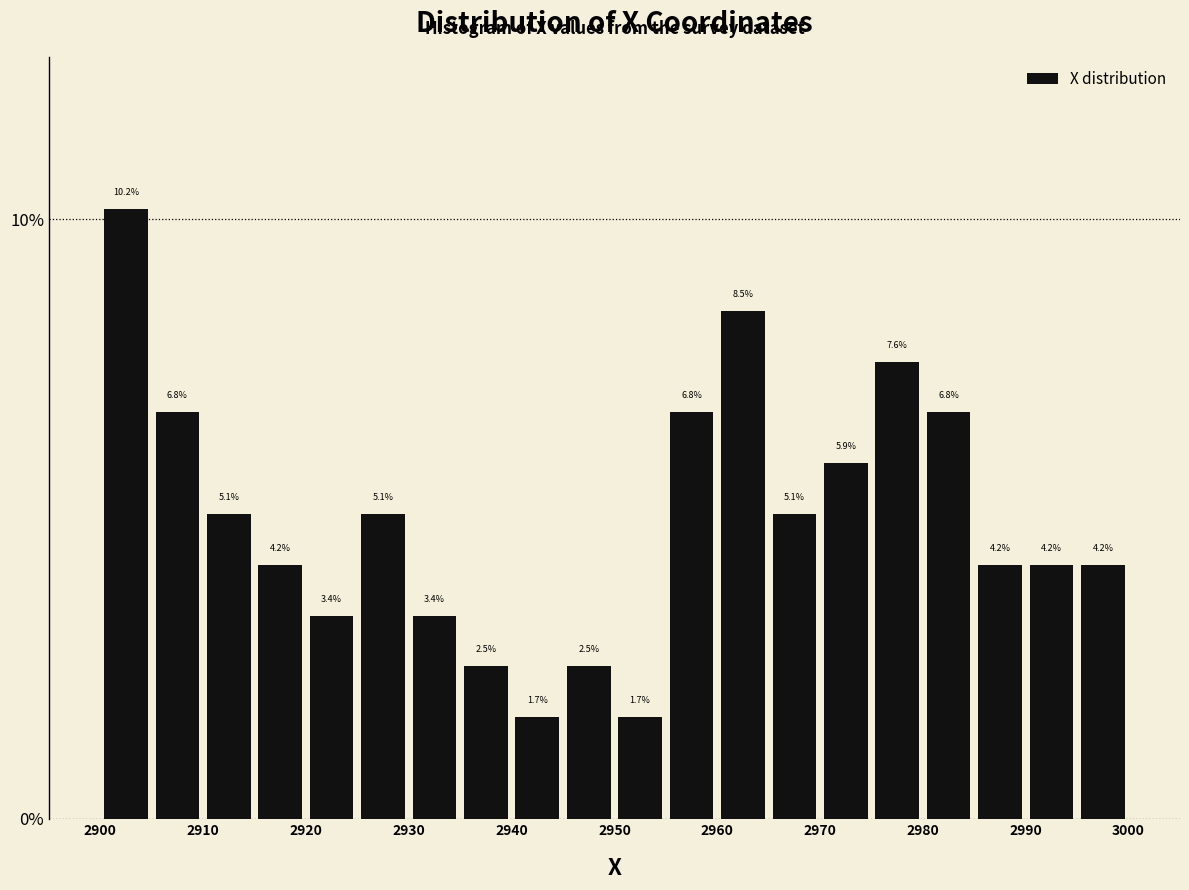

Reading left to right, list every bar in this chart as the range it spans on the x-axis followed by its height. The bar edges are not printed on the chart, so give them approximately, as read against the axis.

2901 to 2905: 10.2
2905 to 2910: 6.8
2910 to 2915: 5.1
2915 to 2920: 4.2
2920 to 2925: 3.4
2925 to 2930: 5.1
2930 to 2935: 3.4
2935 to 2940: 2.5
2940 to 2945: 1.7
2945 to 2950: 2.5
2950 to 2955: 1.7
2955 to 2960: 6.8
2960 to 2965: 8.5
2965 to 2970: 5.1
2970 to 2975: 5.9
2975 to 2980: 7.6
2980 to 2985: 6.8
2985 to 2990: 4.2
2990 to 2995: 4.2
2995 to 3000: 4.2